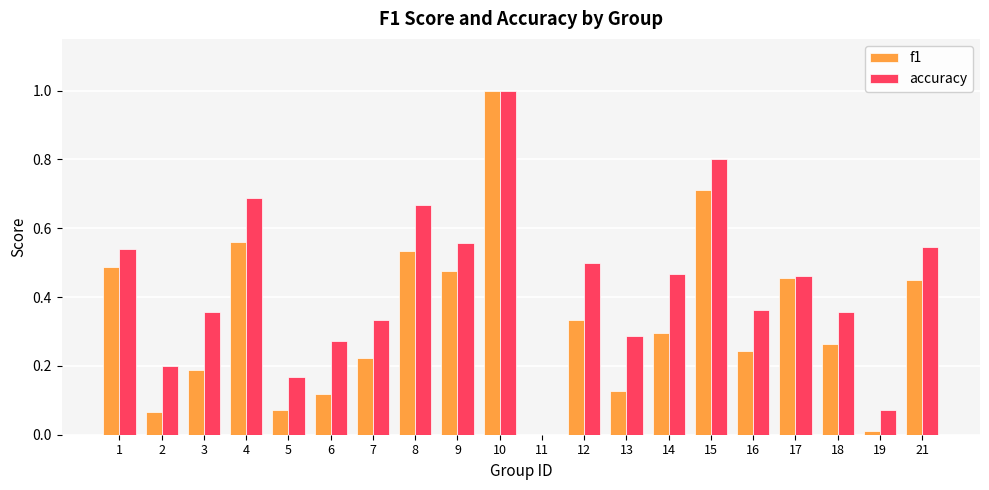

Is the value of f1 at 17 greater than the value of accuracy at 10?

No